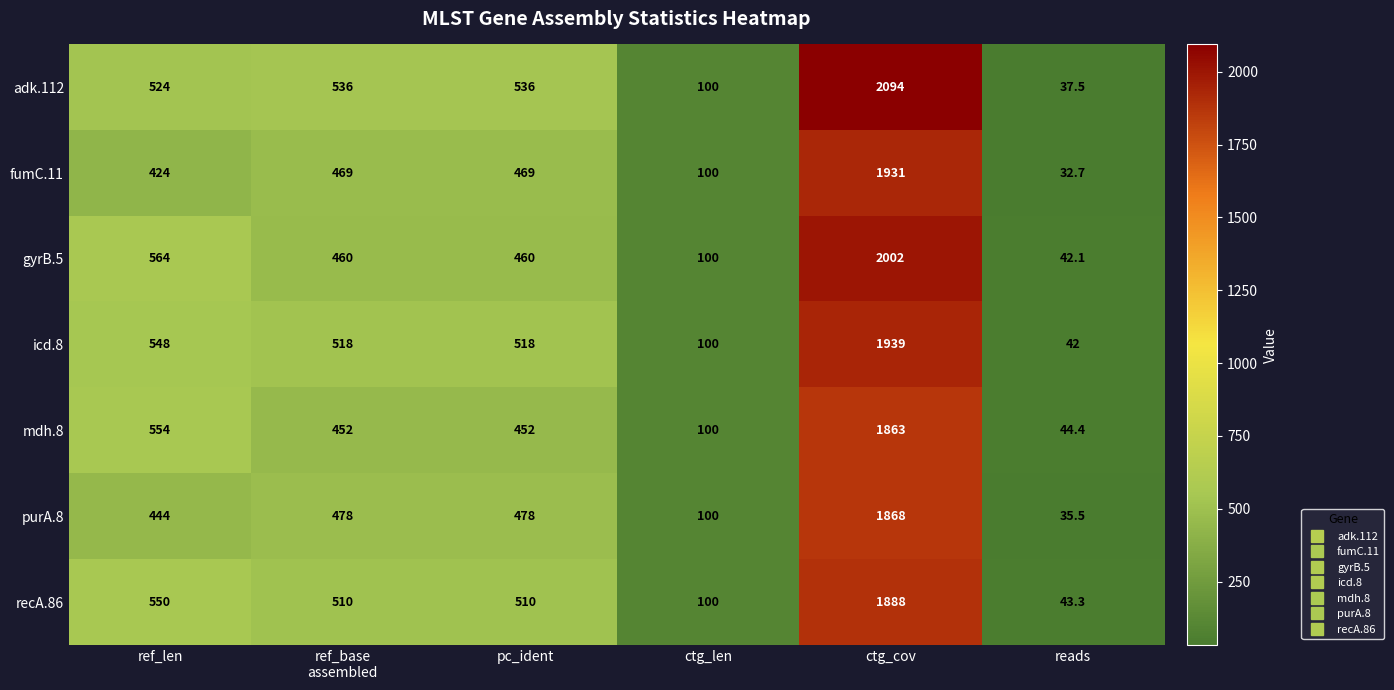

What is the average value of the recA.86 series?

600.2